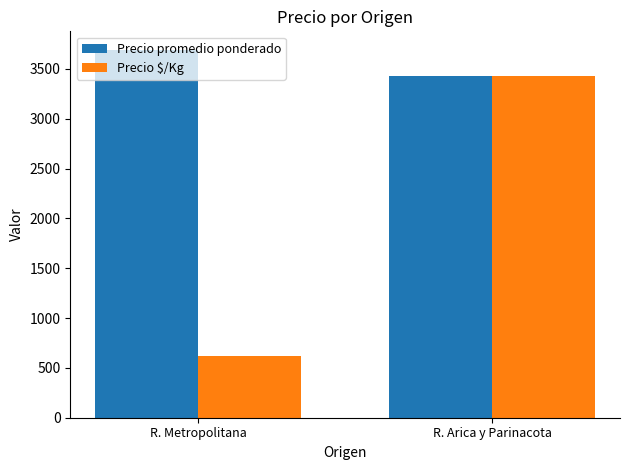

What is the sum of all Precio $/Kg values?

4048.4